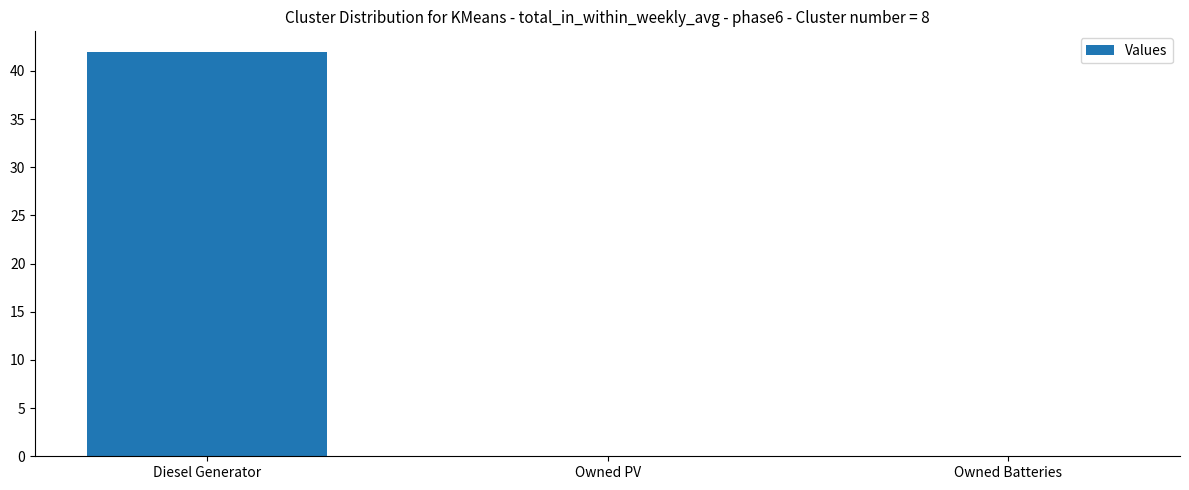

What is the greatest value displayed?

42.0